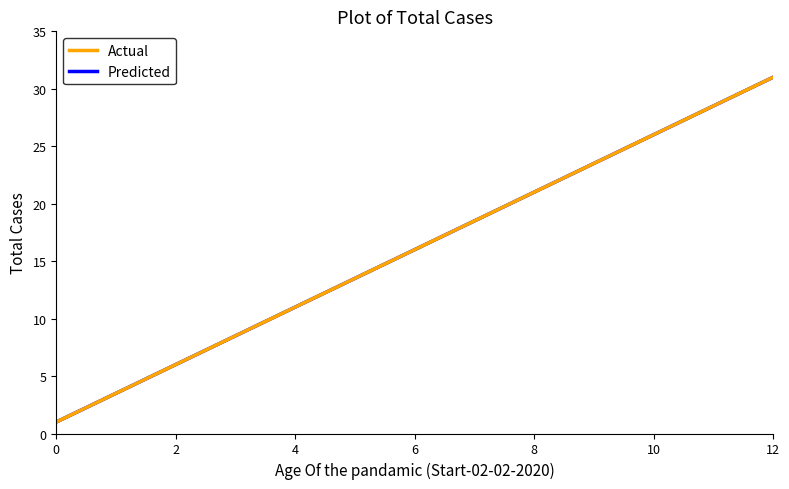

What is the minimum value shown in the chart?

1.0